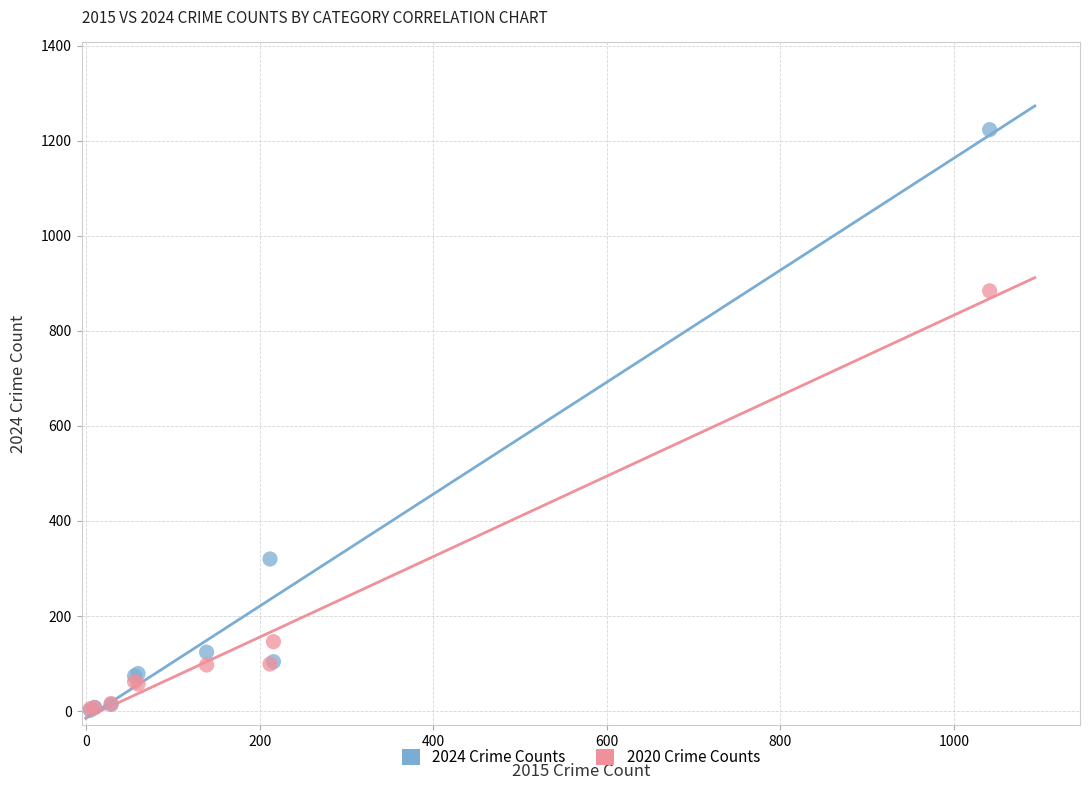

In the 2024 Crime Counts series, what Y value is closest to 612?

320